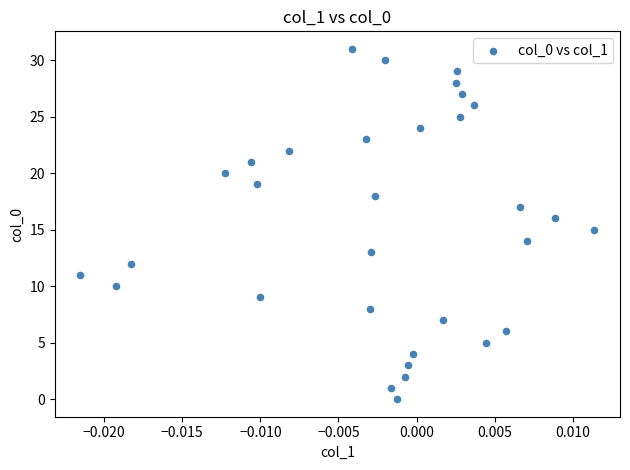

What is the range of Y values (max minus min)?

31